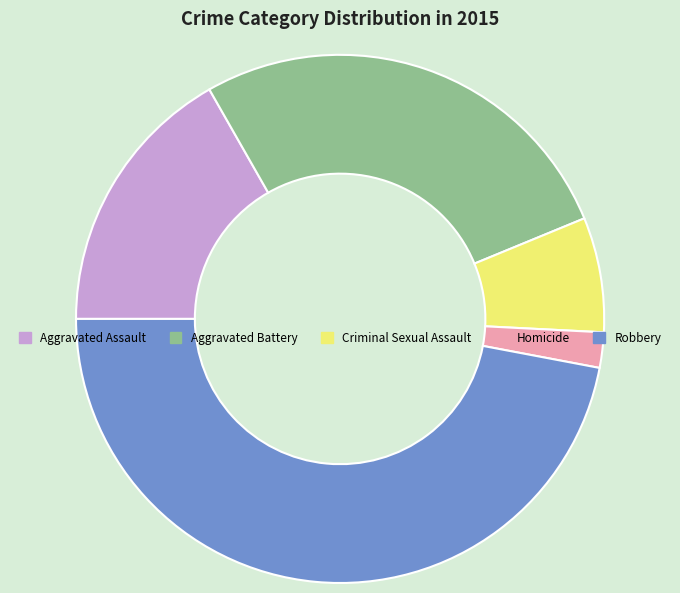

Does any single category account for the majority?

No